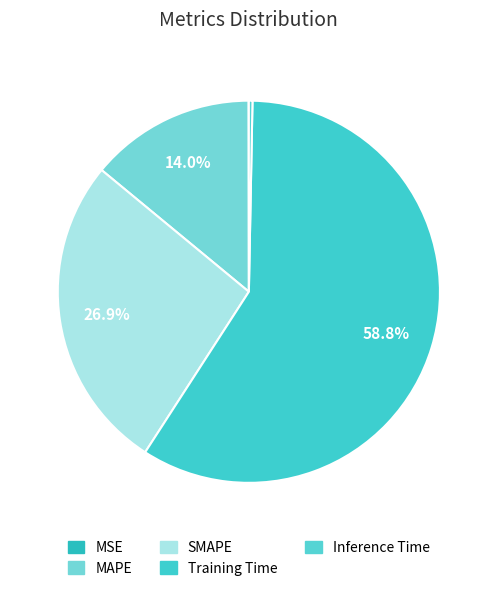

What is the largest slice in the pie chart?

Training Time